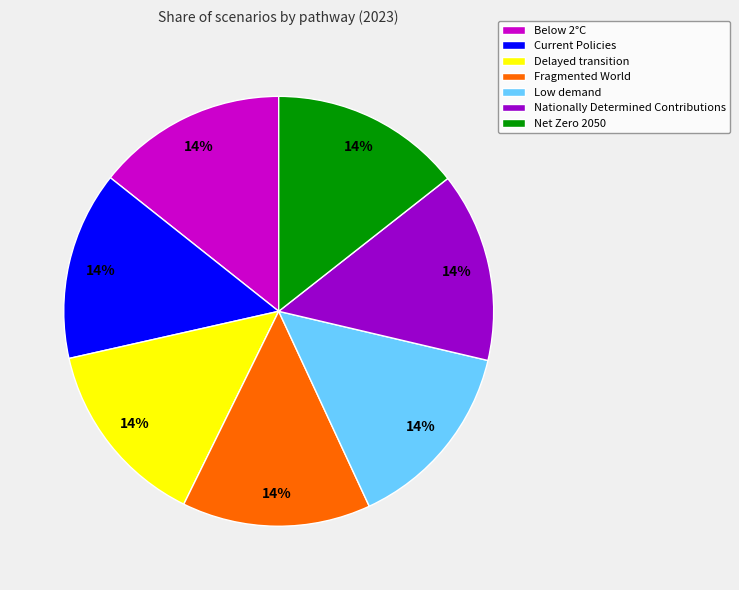

To the nearest percent, what percentage of the pie is Current Policies?

14%